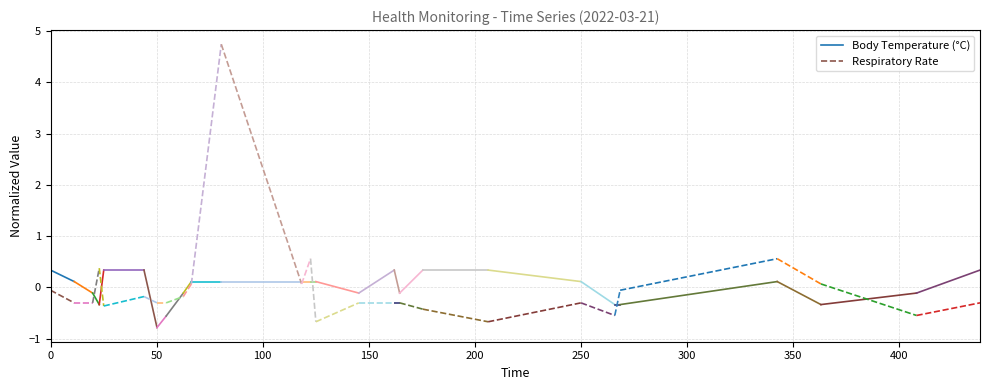

True or false: Body Temperature (°C) has a value of 0.6 at 0.

False